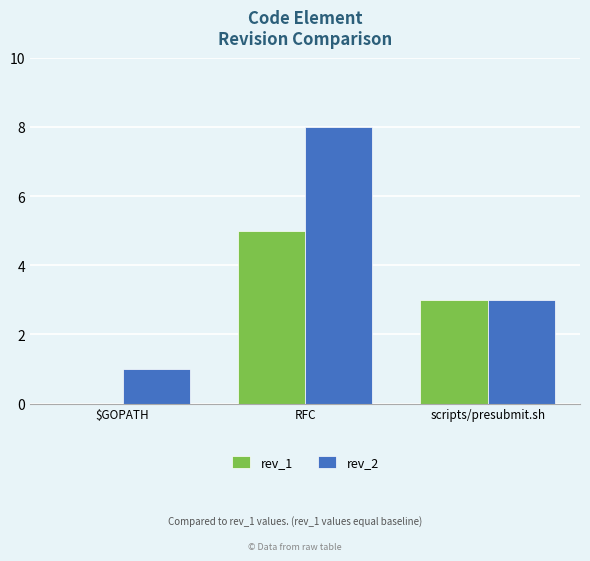

Where does the rev_1 series first go above 3?

RFC